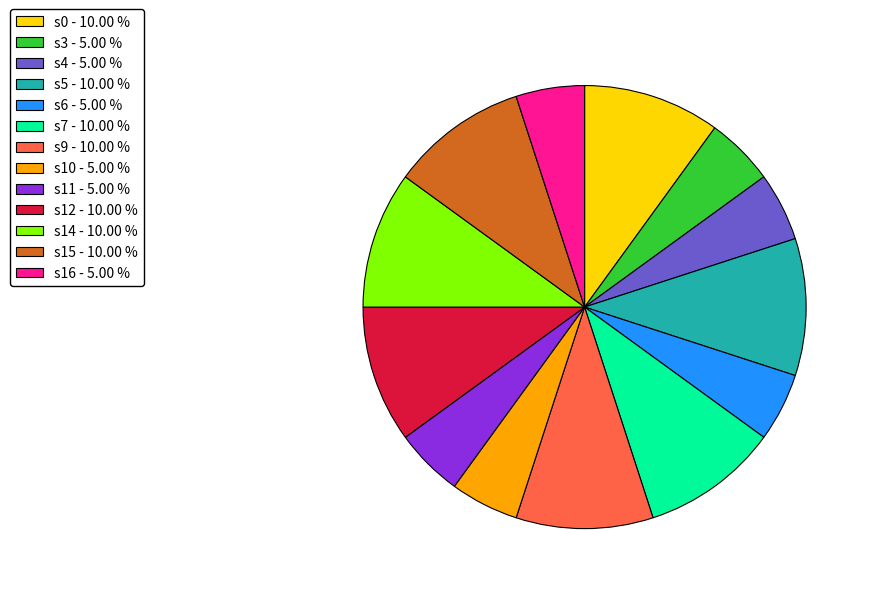

Is s14 - 10.00 % the majority of the pie?

No